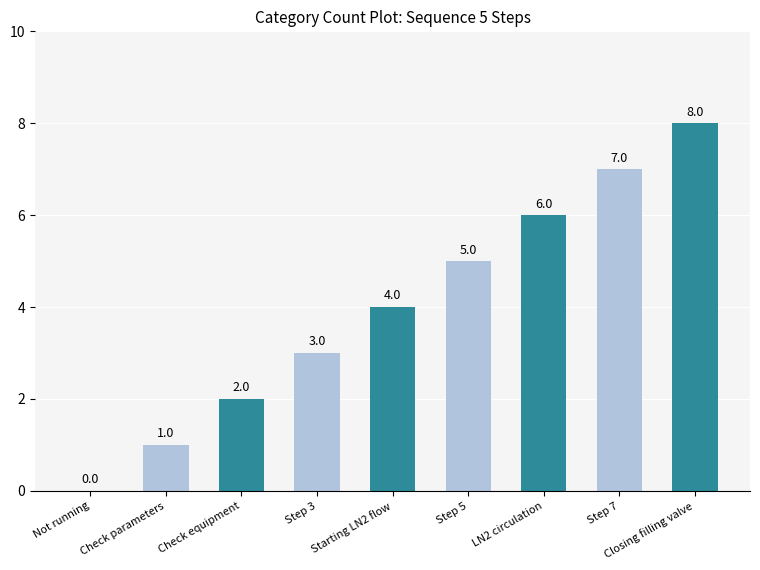

The value at Step 3 is 4. True or false?

False